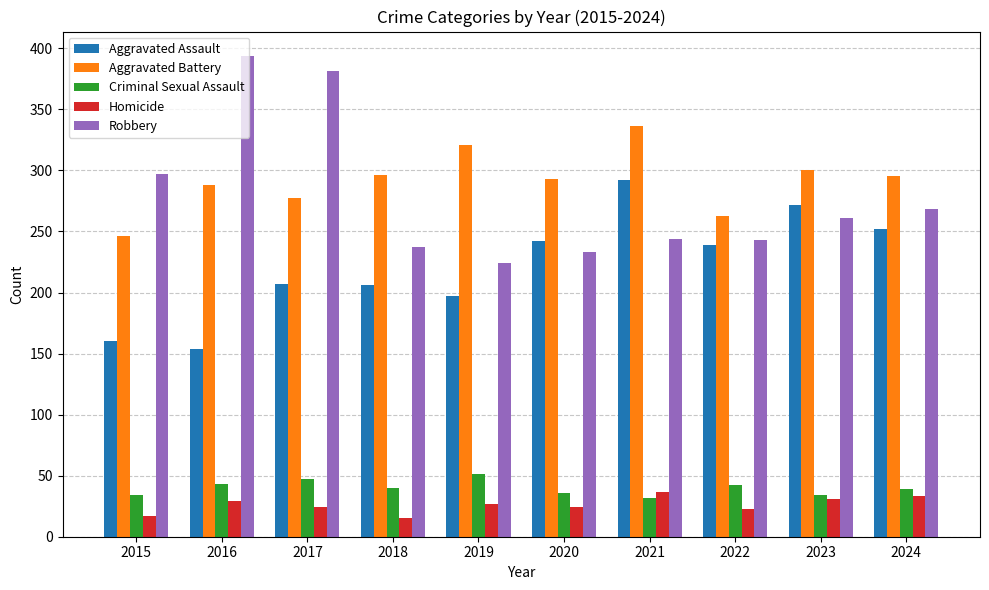

What is the difference between the highest and lowest values at 2017?

357